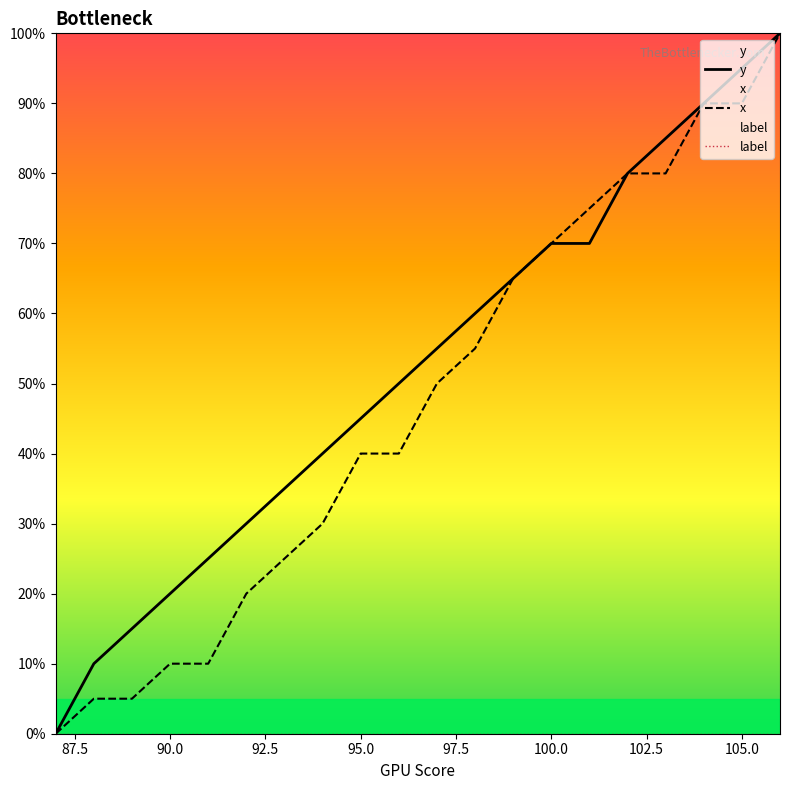

Which series has the largest total across all categories?

y